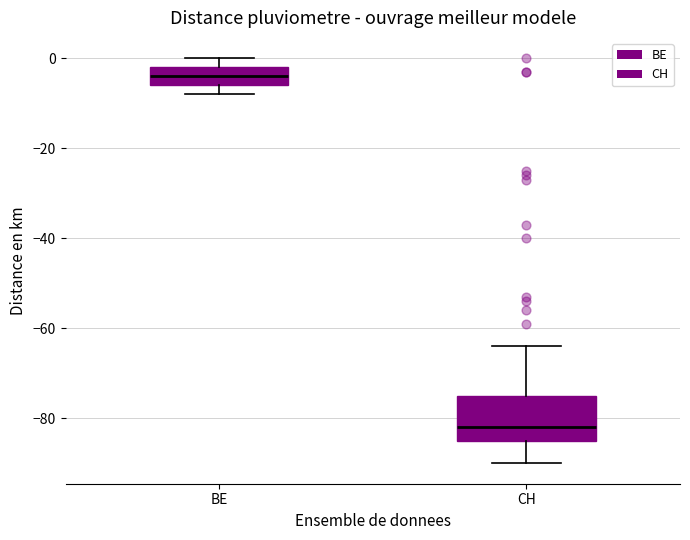

Where does the lower whisker of the box for CH end on the y-axis? The values are not printed on the chart, so give them approximately, as read against the axis.

-90